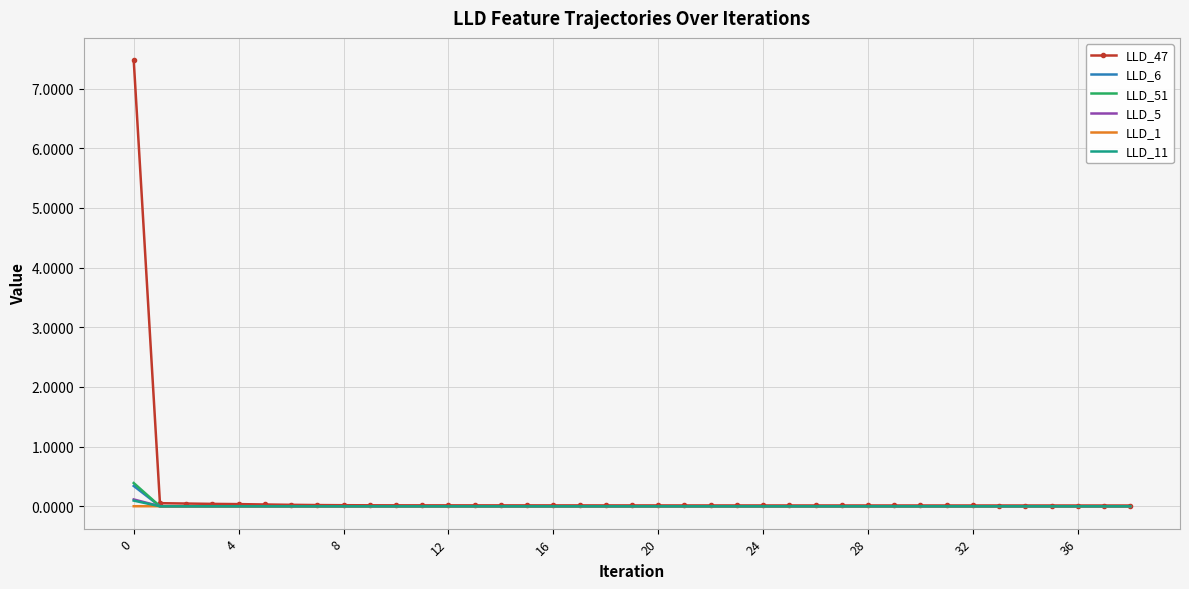

What is the maximum value for LLD_6?

0.3